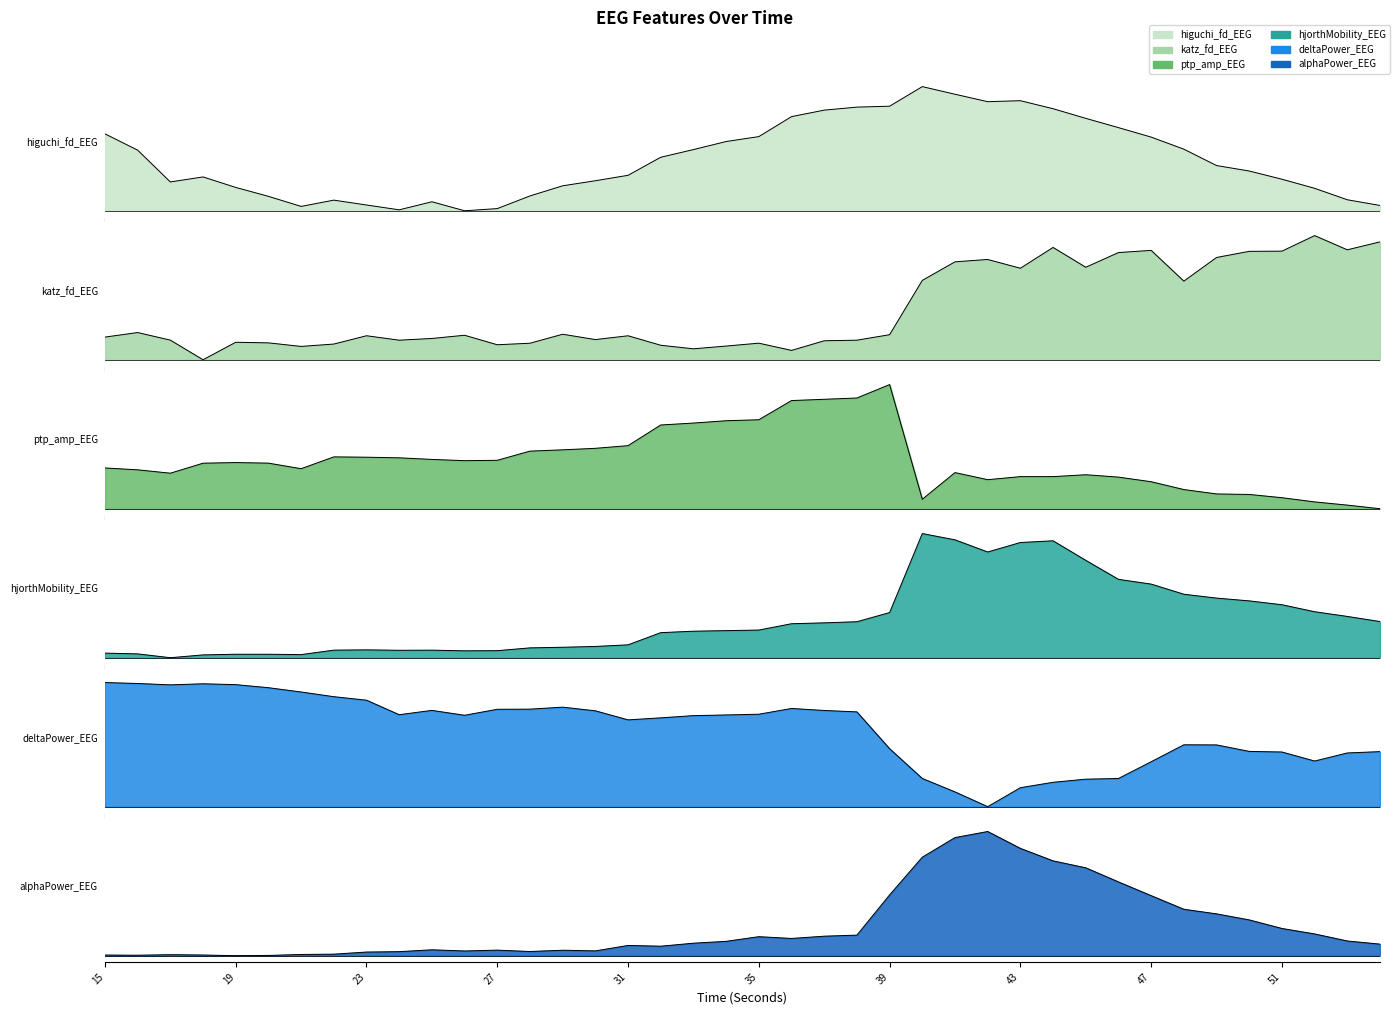

Which series has the widest spread of values?

ptp_amp_EEG